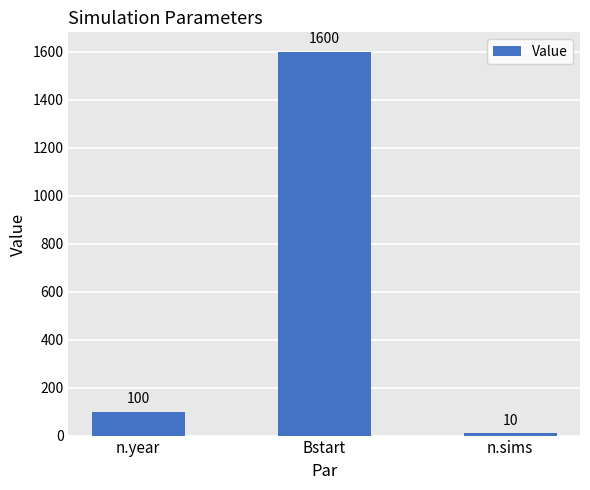

What is the value of the 2nd bar from the left?

1600